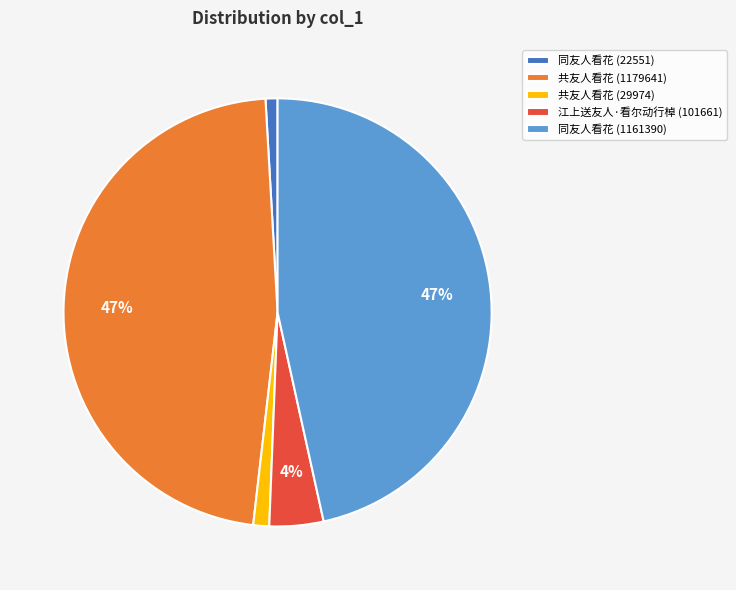

How many segments does this pie chart have?

5